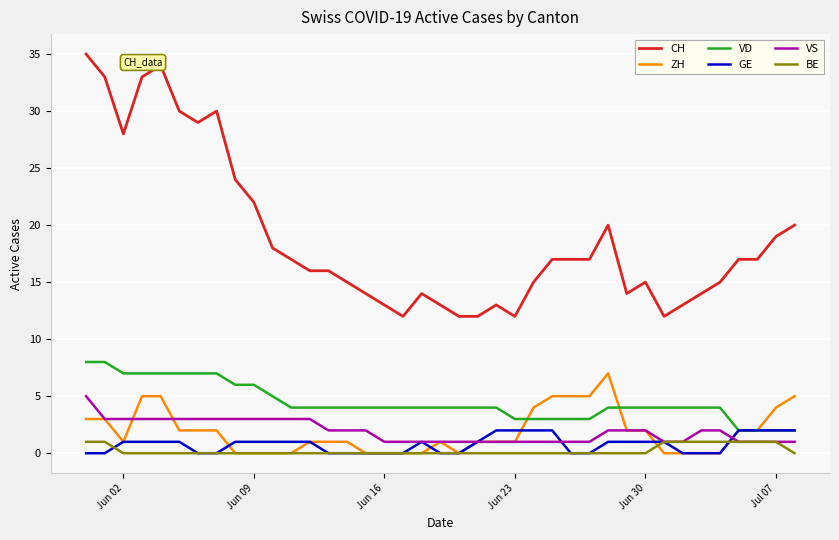

True or false: BE and VD cross at least once.

False